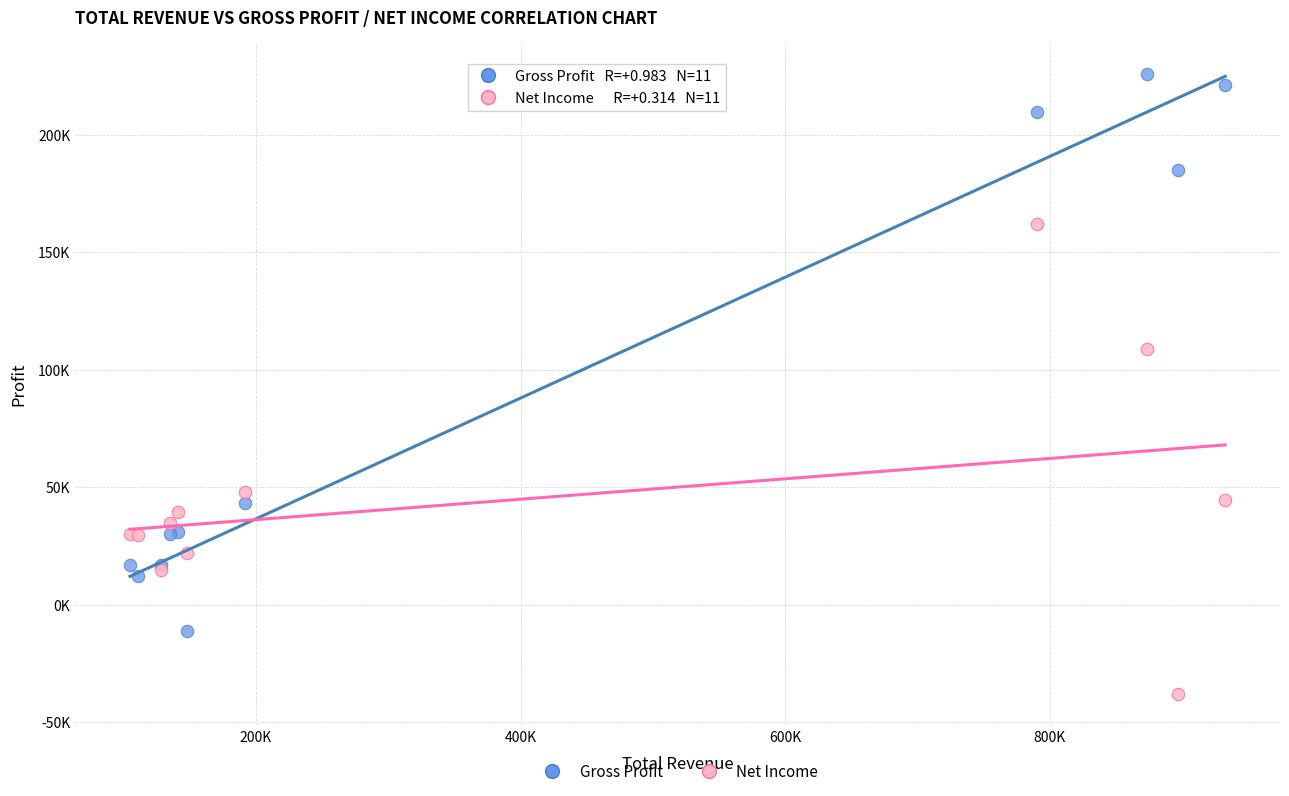

What are all the series names shown in the legend?

Gross Profit, Net Income